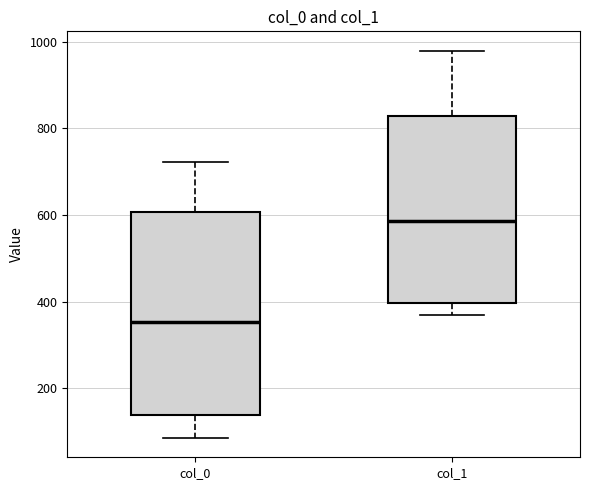

Reading left to right, read every box against the y-axis: the position of its median line, the range the box covers, and the ends of its whiskers. The values are not printed on the chart, so give them approximately, as read against the axis.

col_0: median 360, box 140 to 600, whiskers 80 to 720
col_1: median 580, box 400 to 820, whiskers 360 to 980